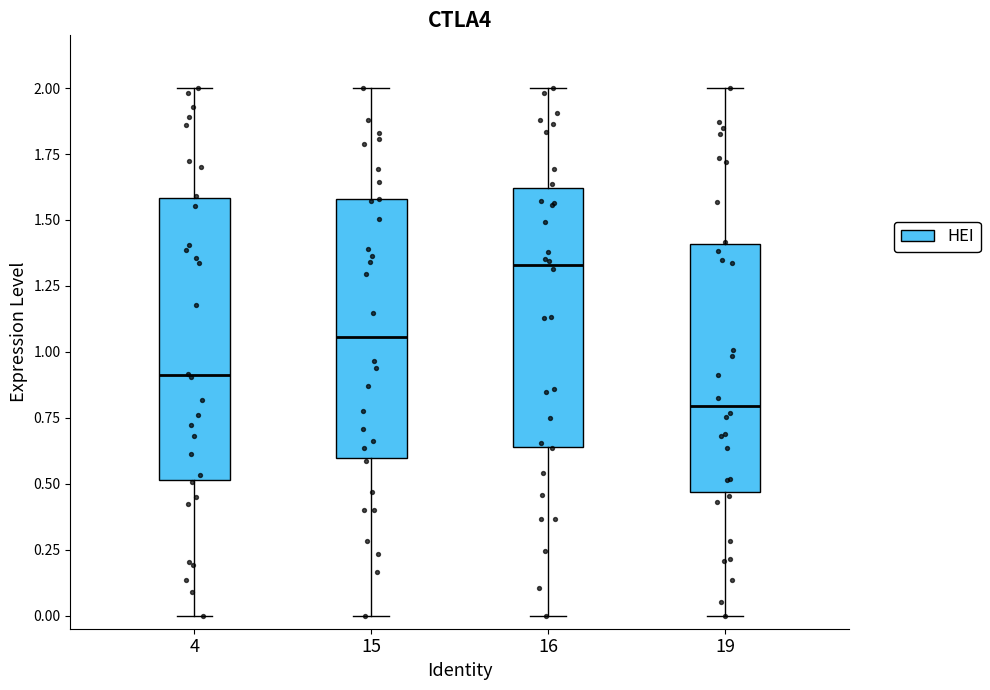

Reading left to right, read every box against the y-axis: the position of its median line, the range the box covers, and the ends of its whiskers. The values are not printed on the chart, so give them approximately, as read against the axis.

4: median 0.90, box 0.50 to 1.60, whiskers 0.00 to 2.00
15: median 1.05, box 0.60 to 1.60, whiskers 0.00 to 2.00
16: median 1.35, box 0.65 to 1.60, whiskers 0.00 to 2.00
19: median 0.80, box 0.45 to 1.40, whiskers 0.00 to 2.00